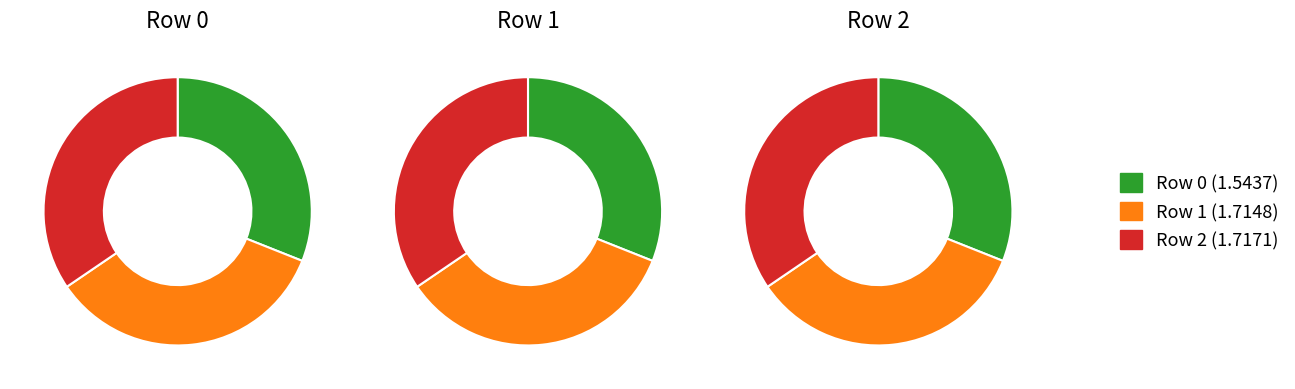

Is it true that 2 is 28% of the pie?

False